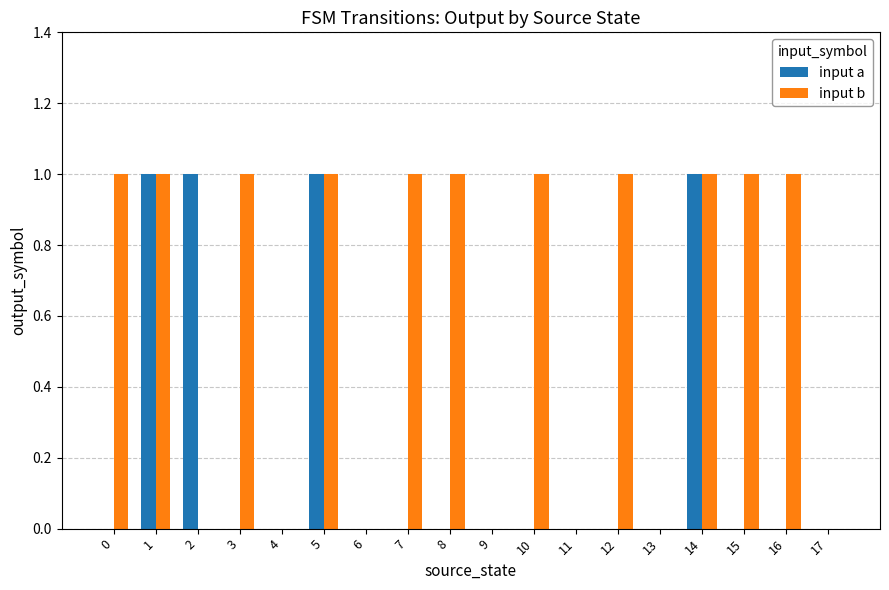

What is the total value across all series at 12?

1